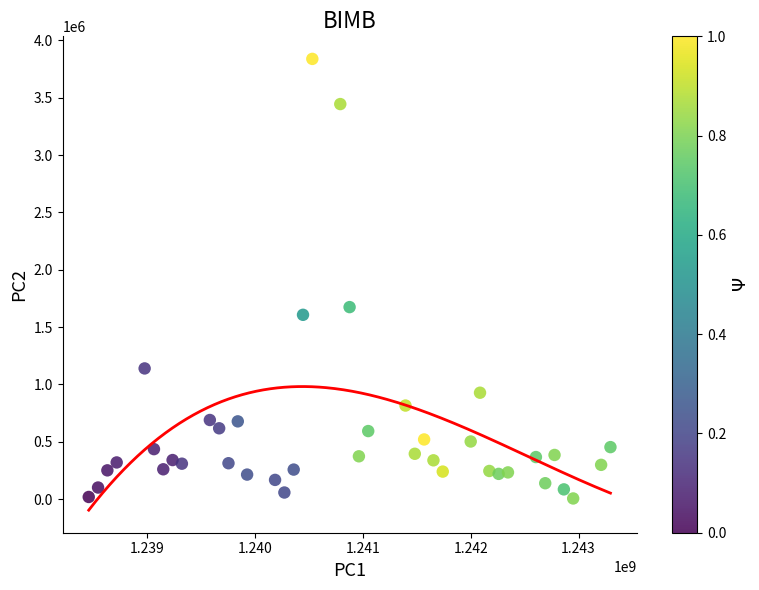

What is the range of X values (max minus min)?

4838400